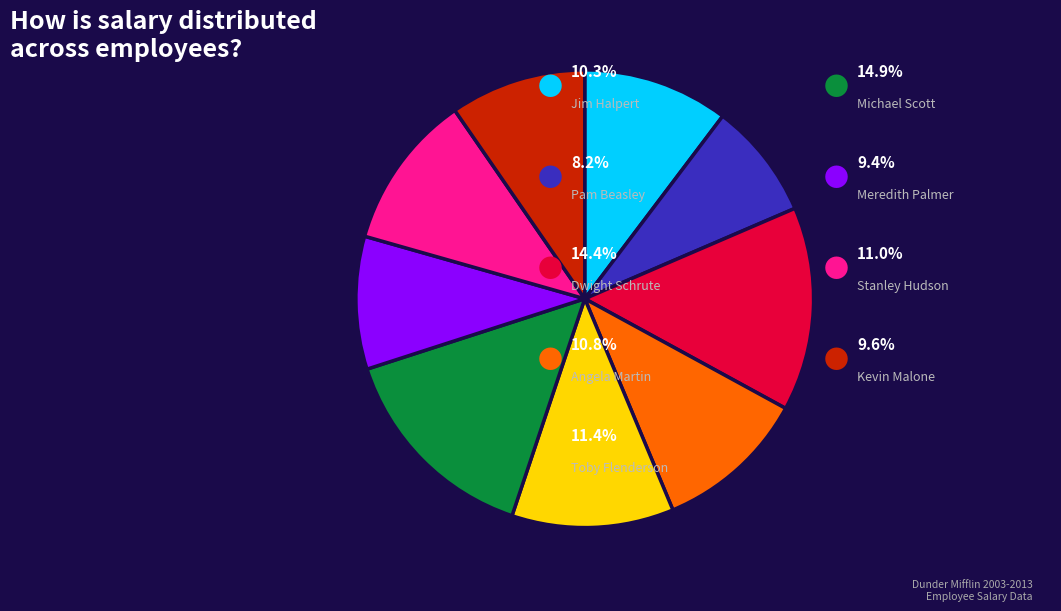

Does any single category account for the majority?

No